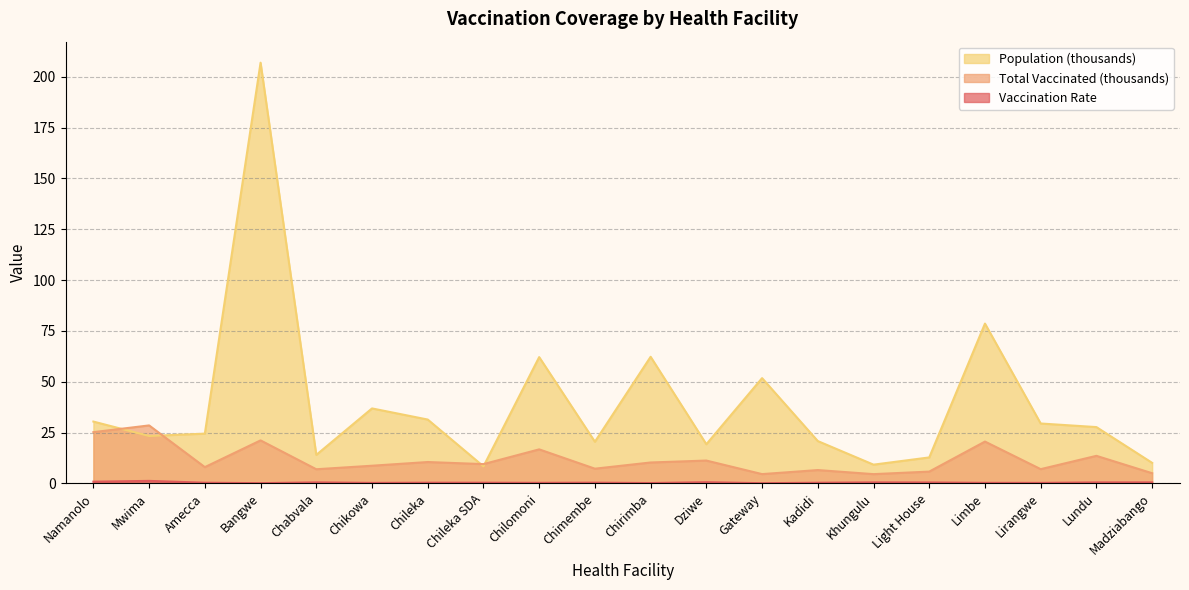

True or false: Population (normalized) has a value of 9.0 at Chileka.

False